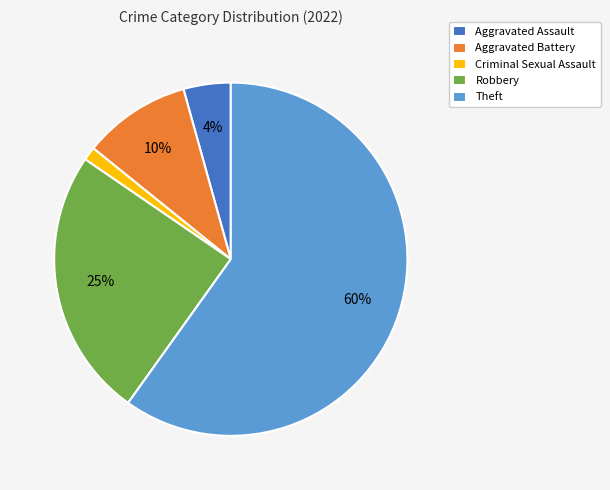

Count the number of slices in the pie.

5